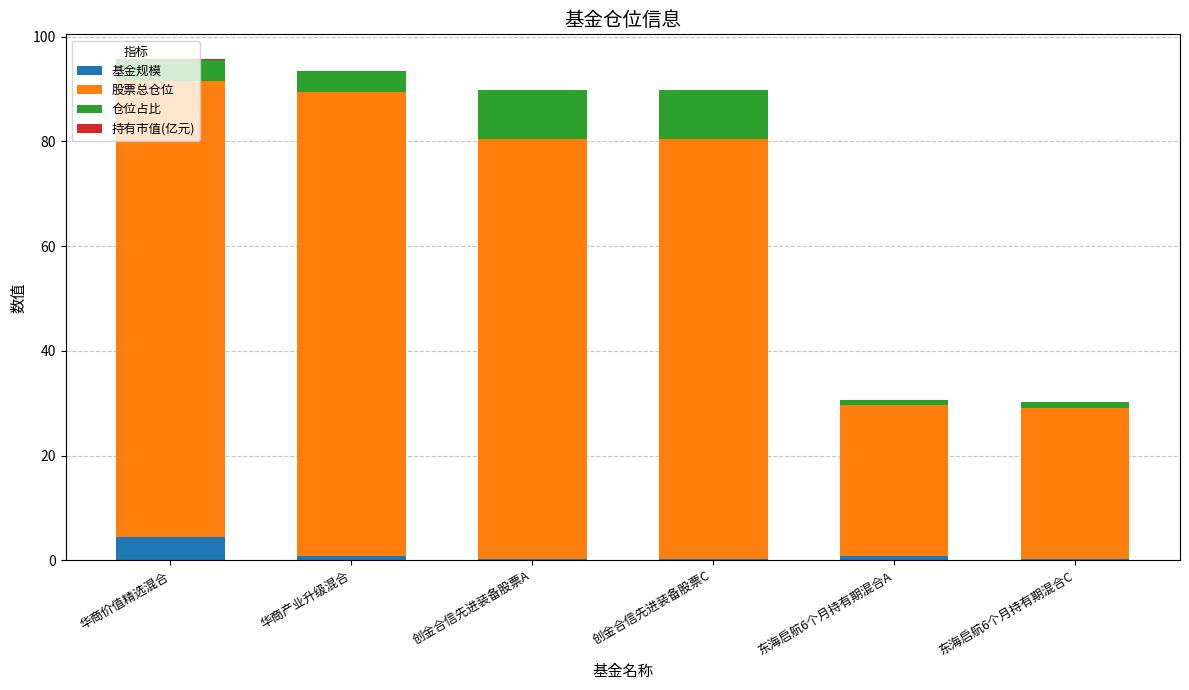

Which category has the highest value in the 基金规模 series?

华商价值精选混合